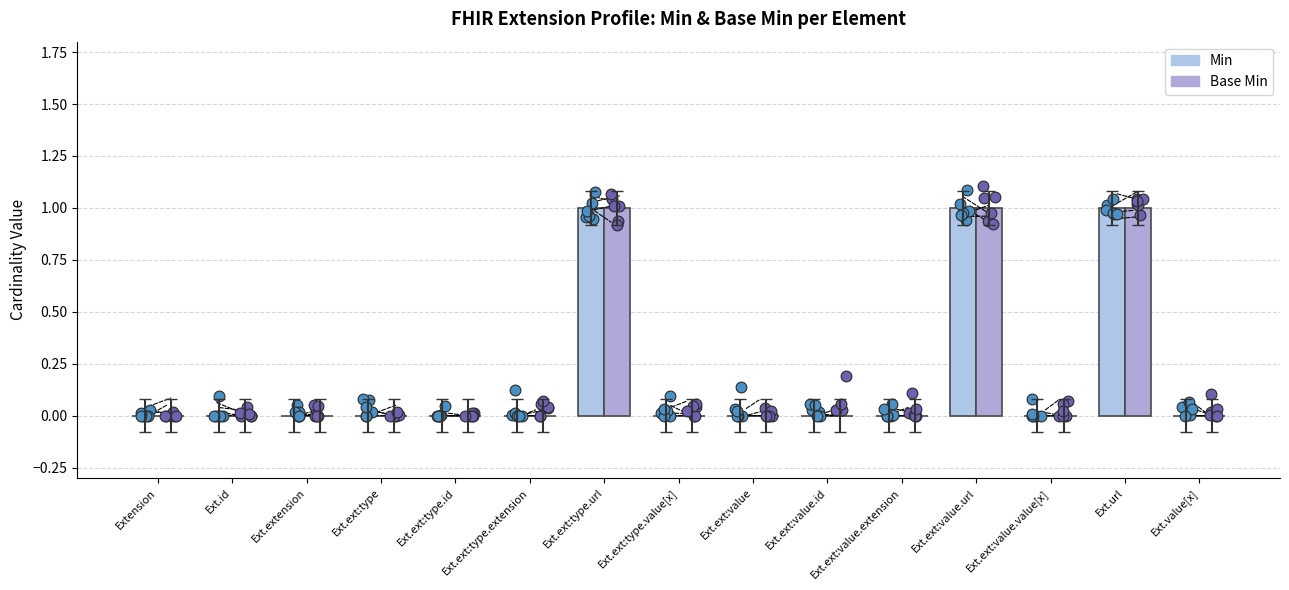

Is the value of Base Min at Ext.value[x] greater than the value of Min at Ext.ext:type.url?

No